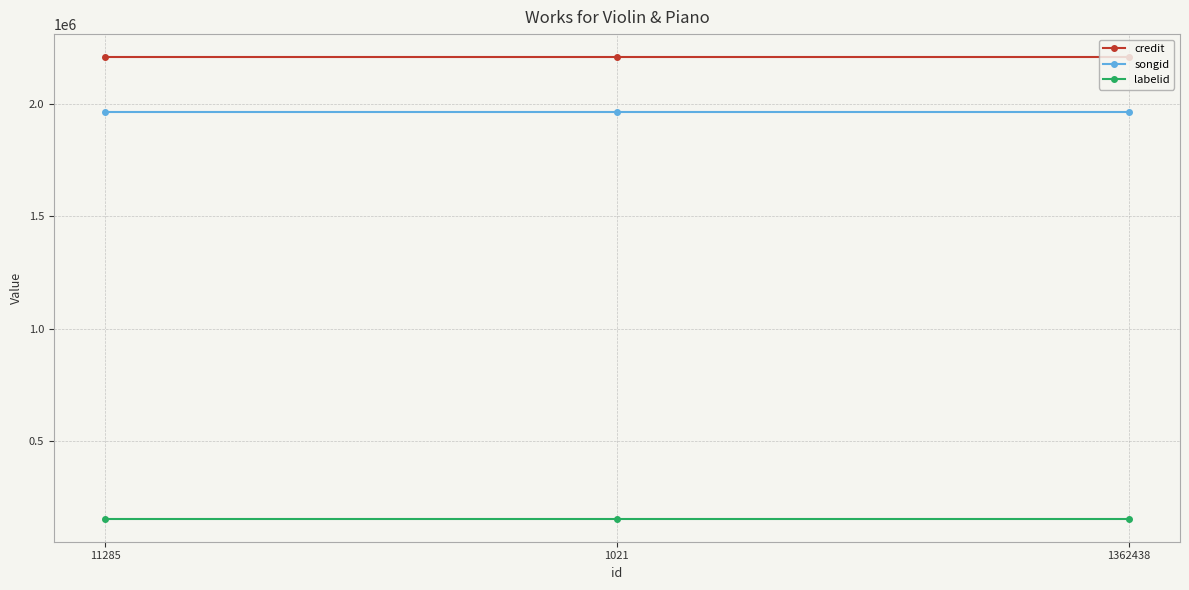

Reading right to left, what are all the values shown in this chart?

credit: 1362438=2208277	1021=2208277	11285=2208277
songid: 1362438=1964572	1021=1964572	11285=1964572
labelid: 1362438=153317	1021=153317	11285=153317